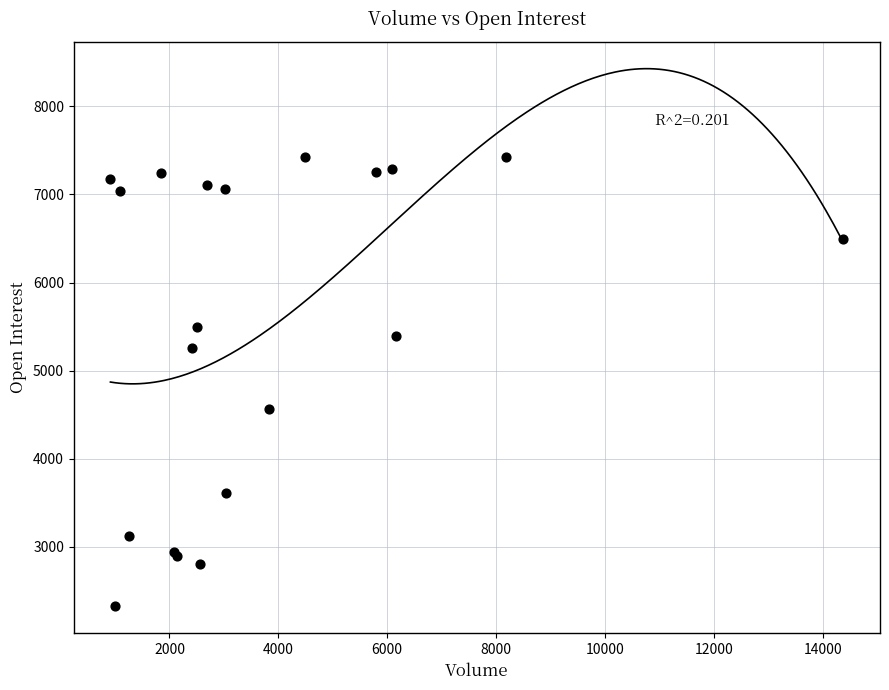

What Y value in the scatter plot is closest to 4873?

4562